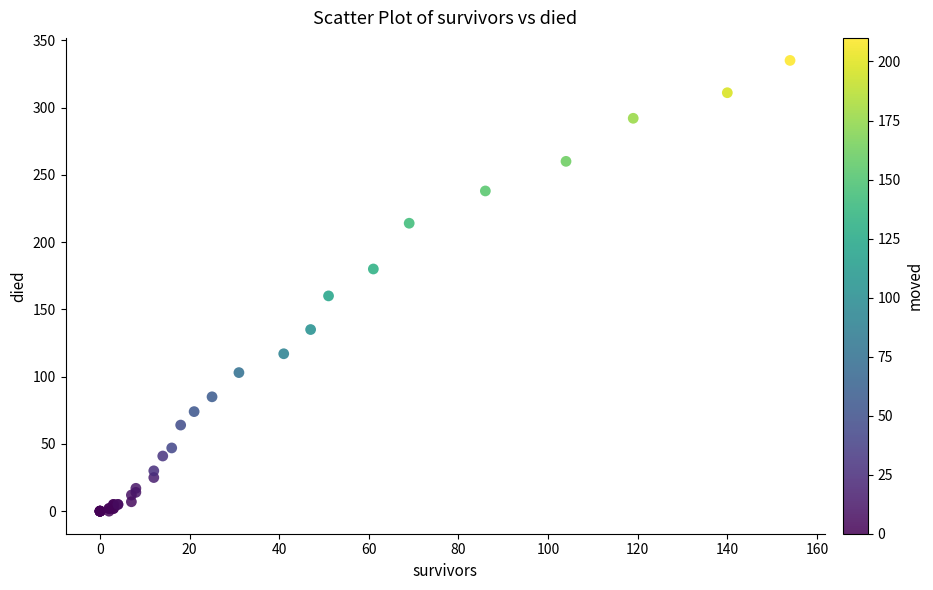

What Y value in the scatter plot is closest to 167?

160